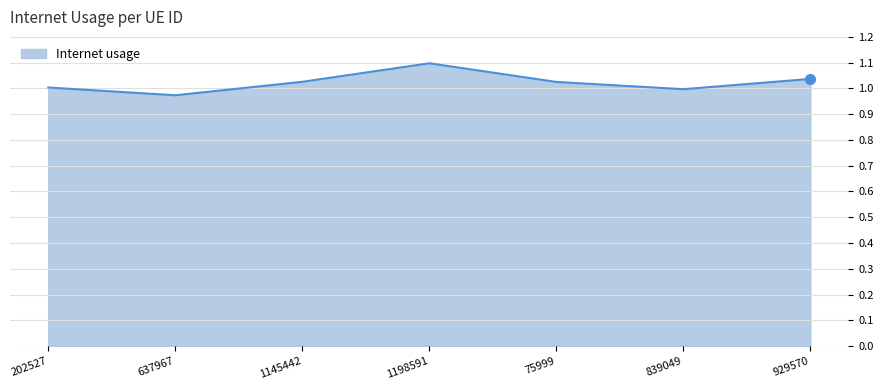

Between 637967 and 75999, which is larger?

75999